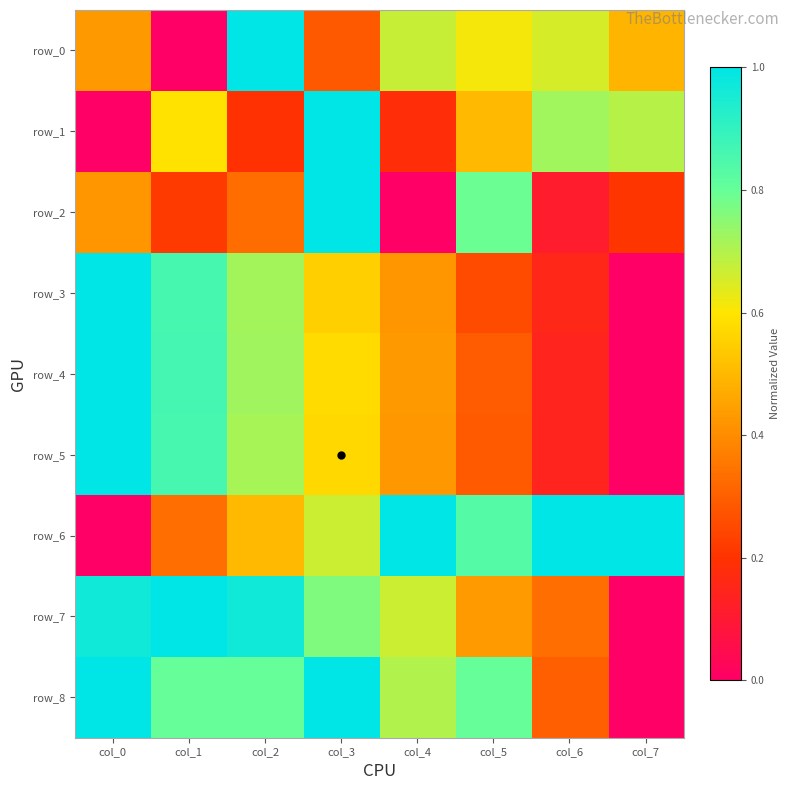

Is it true that row_6 equals 1.0 at col_4?

True